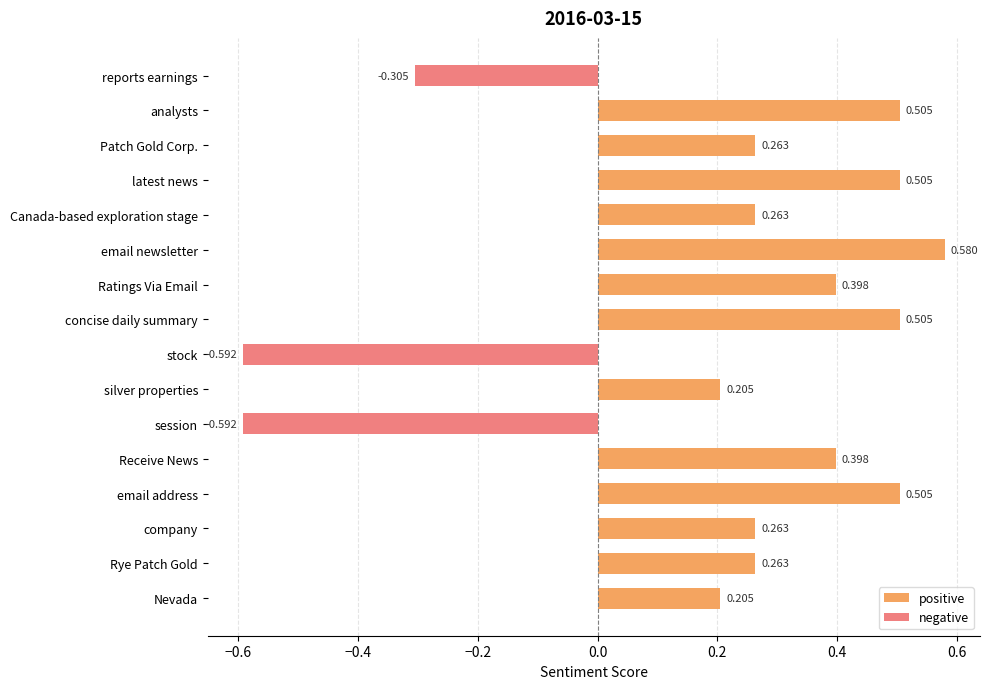

Does the chart contain stacked bars?

No